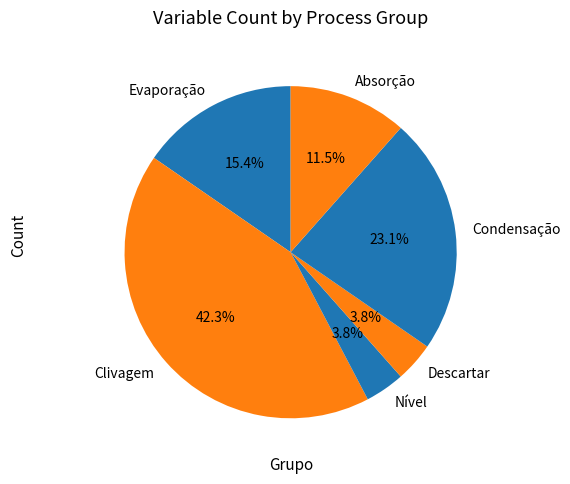

Which category has the biggest portion of the pie?

Clivagem